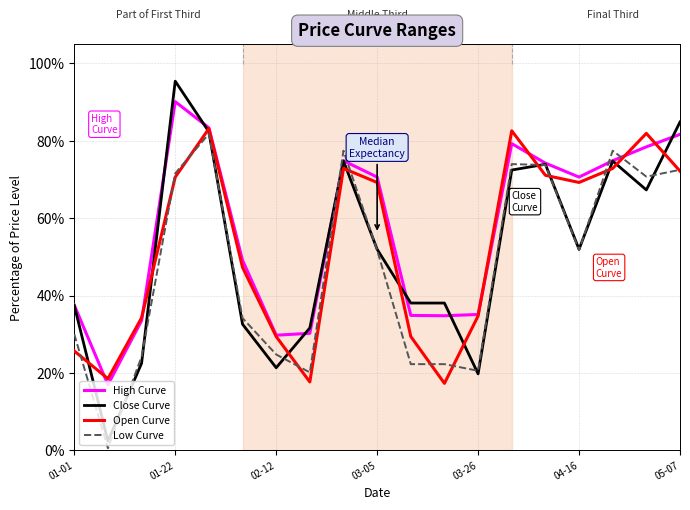

At how many categories does at least one series exceed 0?

19